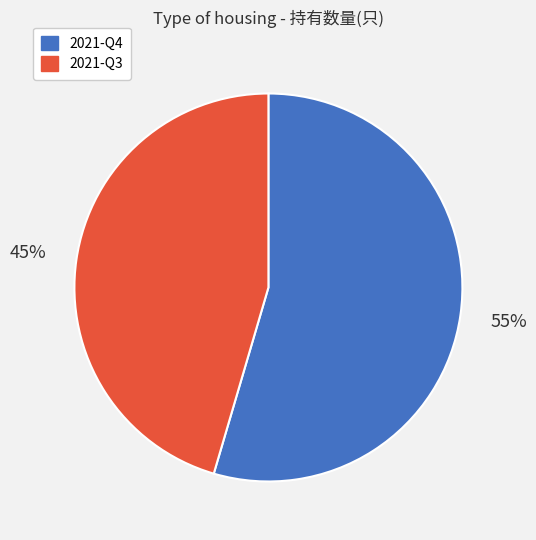

Which slice represents more than half of the pie?

2021-Q4